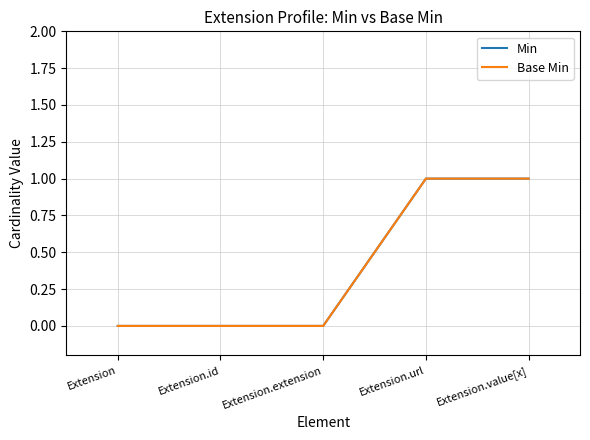

Does the chart have visible grid lines?

Yes